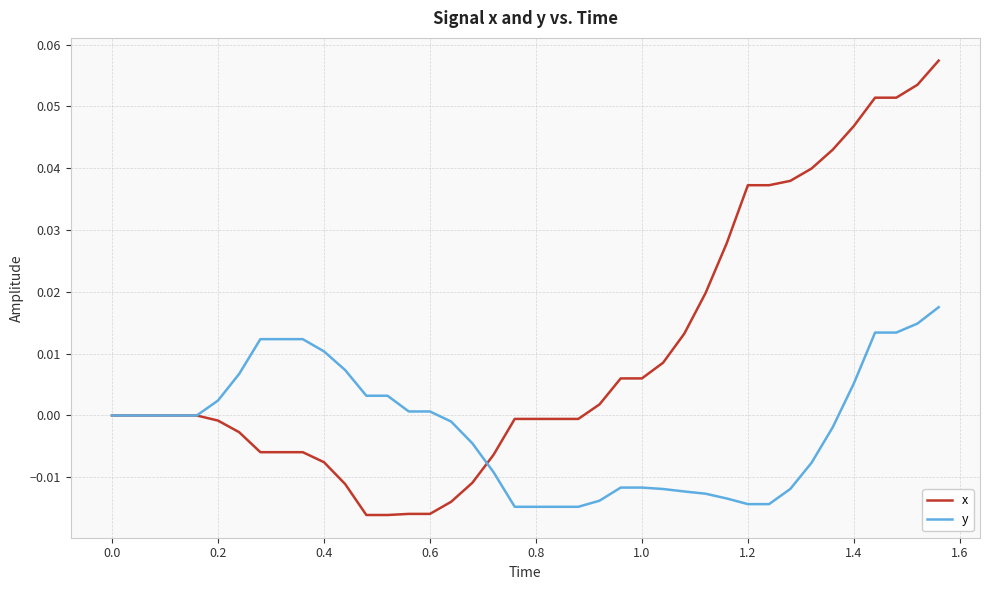

After their last crossing, which series has the higher values: y or x?

x